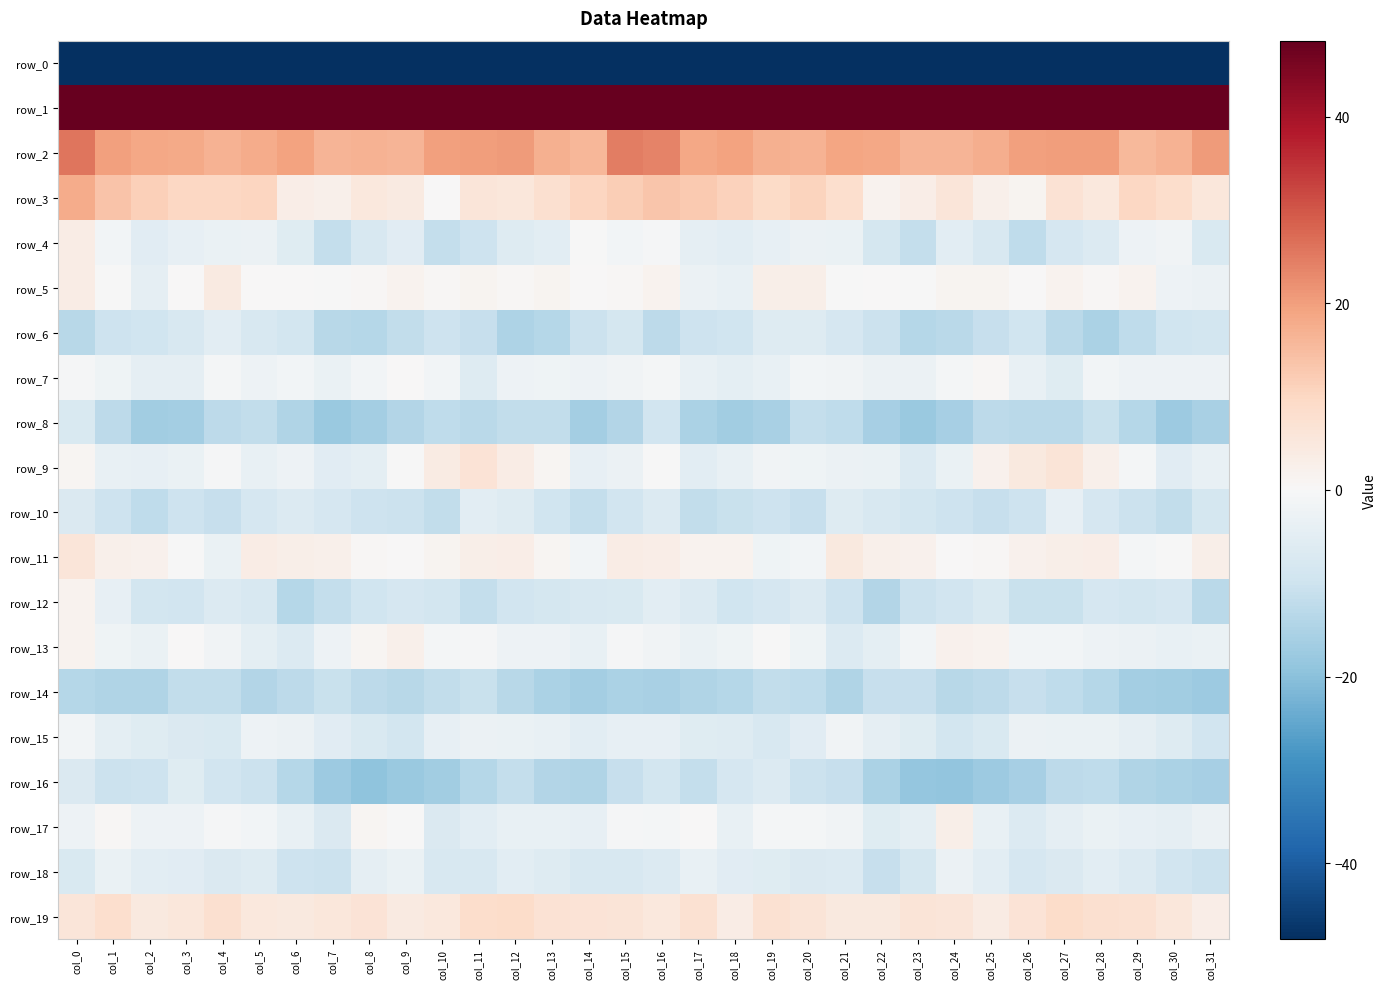

Which category has the lowest value in the row_9 series?

col_23